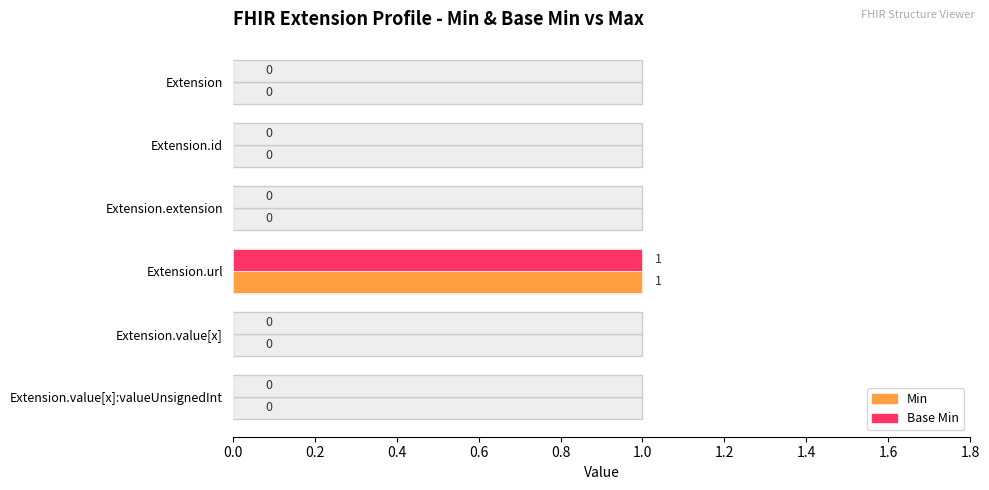

Which has a higher value, Extension.url or Extension.id?

Extension.url